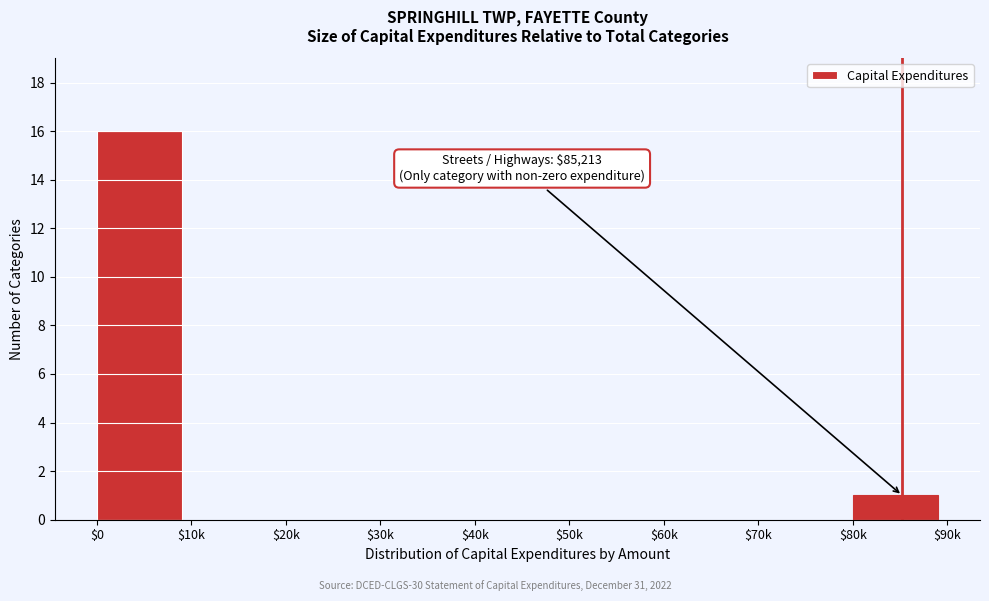

Is it true that the value at $0 is 16?

True